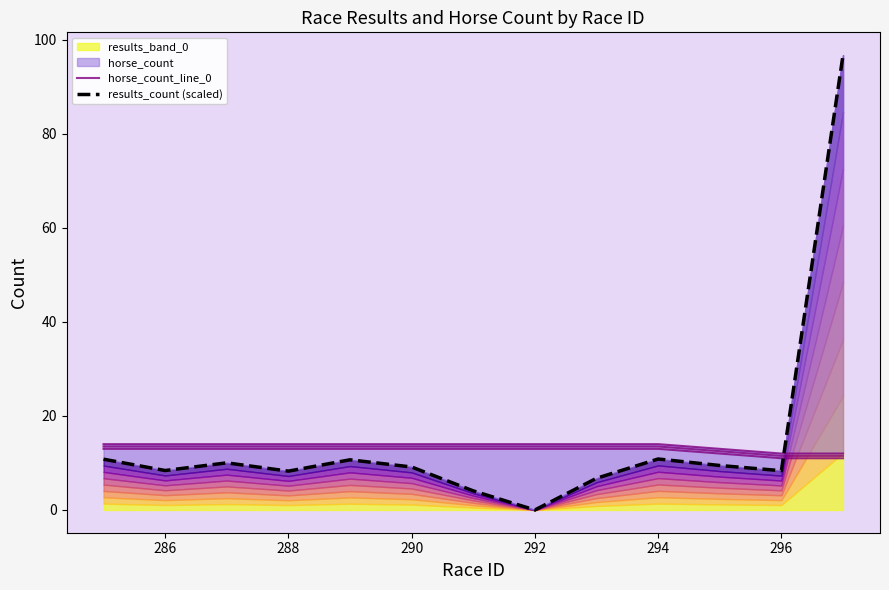

In results_count (scaled), how many points are lower than both neighbors (excluding endpoints)?

4